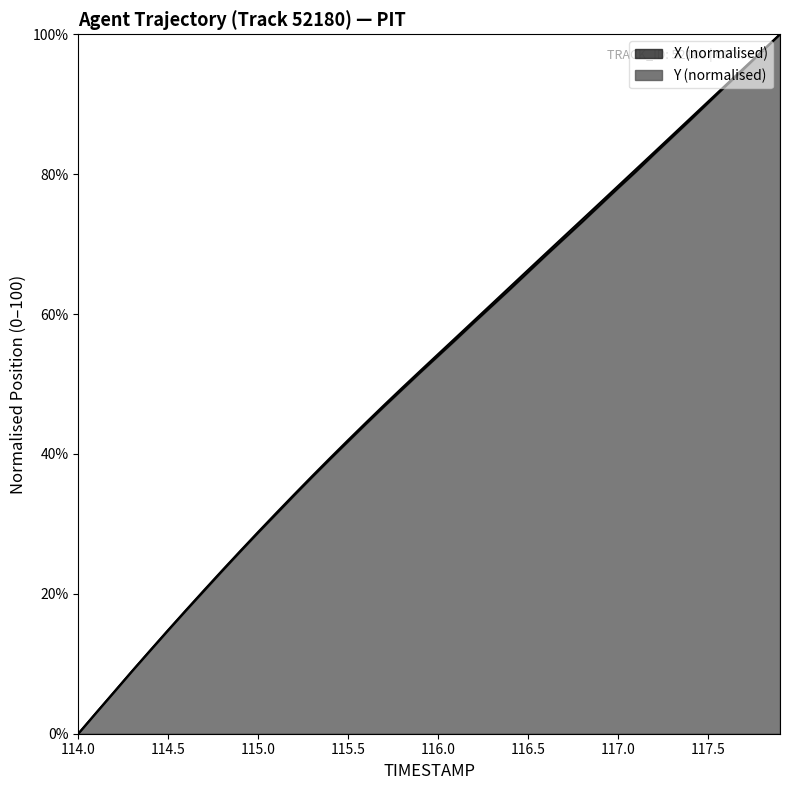

Between 117.2 and 115.6, which is larger?

117.2